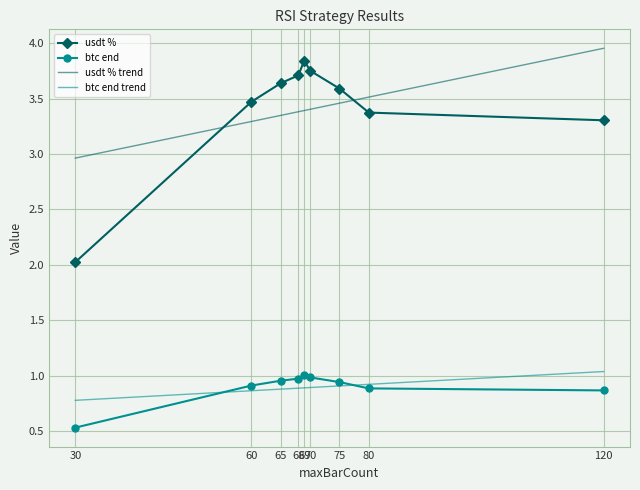

True or false: btc end and usdt % intersect in this chart.

False